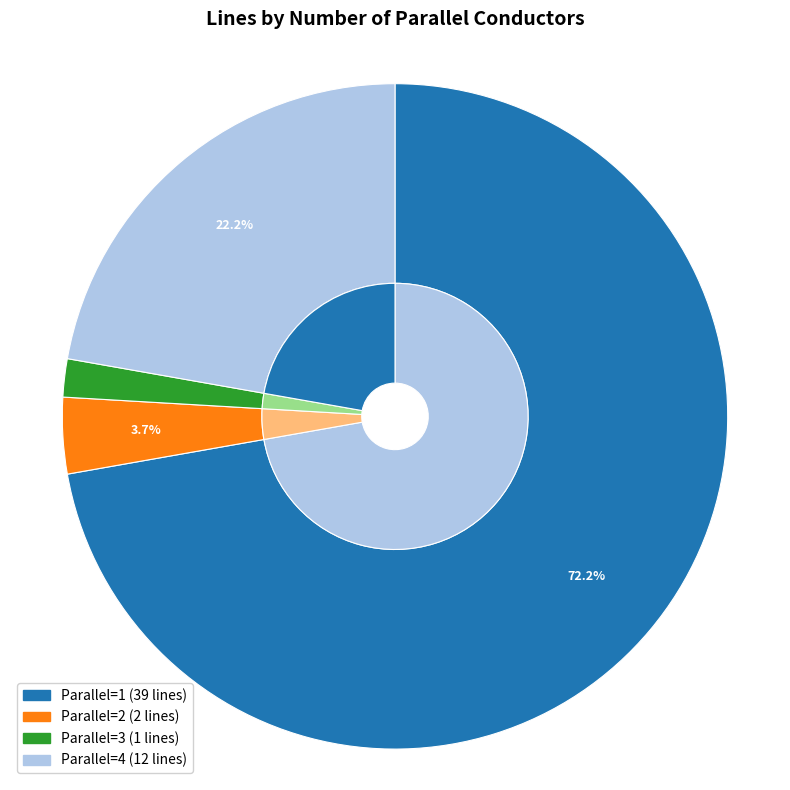

Which category accounts for the majority?

1